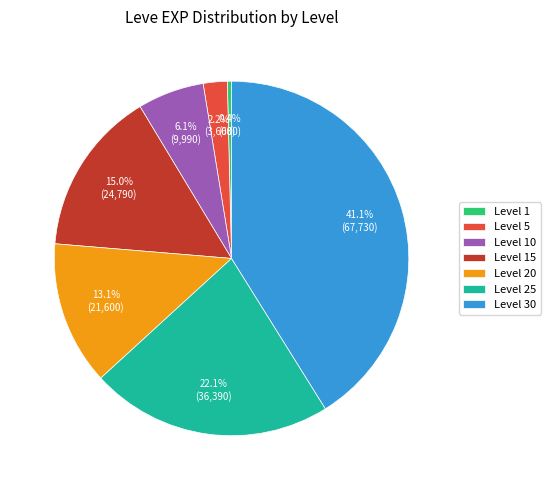

How much of the chart is everything except Level 5?

97.8%